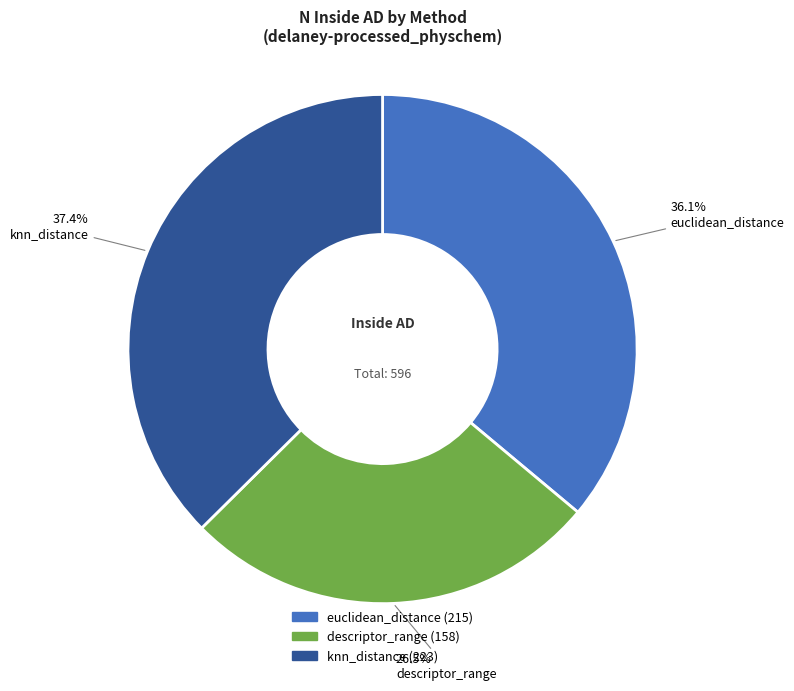

What is the largest slice in the pie chart?

knn_distance